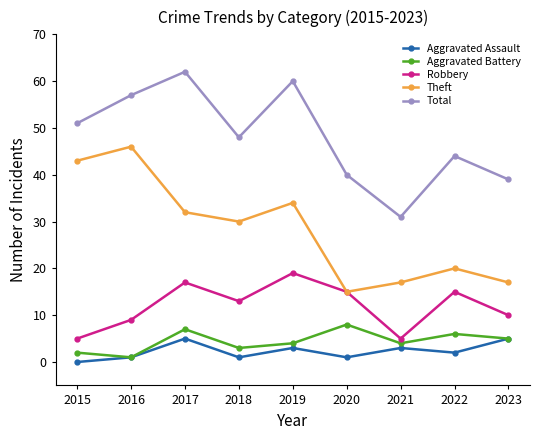

List the series in order of their peak value, lowest first.

Aggravated Assault, Aggravated Battery, Robbery, Theft, Total